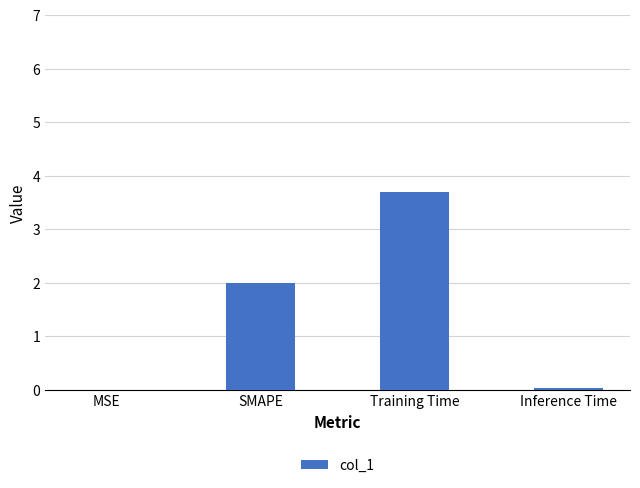

Read the value at Training Time.

3.7